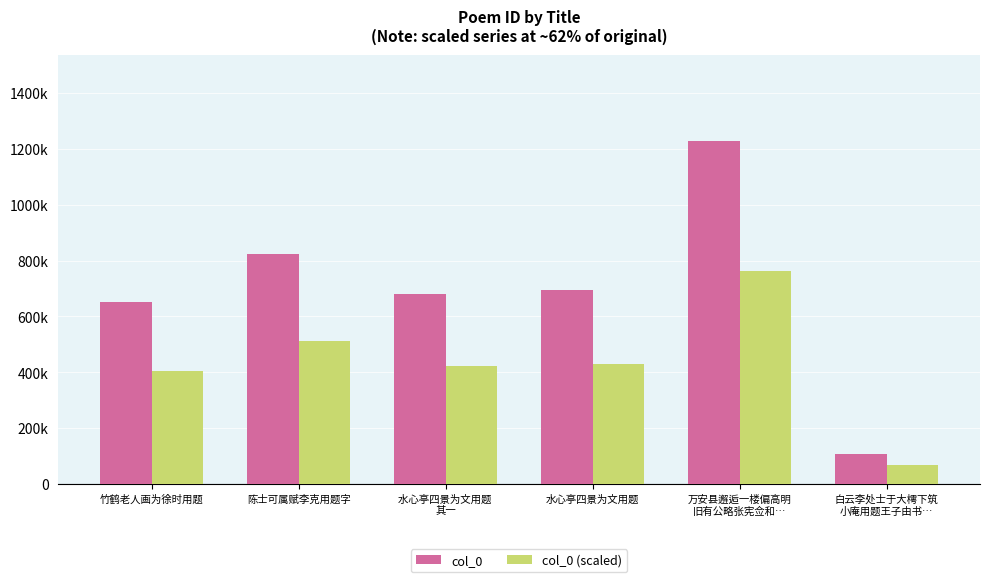

Reading right to left, list all the values displayed in this chart.

col_0: 106275	1230147	694654	679139	825403	653441
col_0 (scaled): 65890	762691	430685	421066	511749	405133